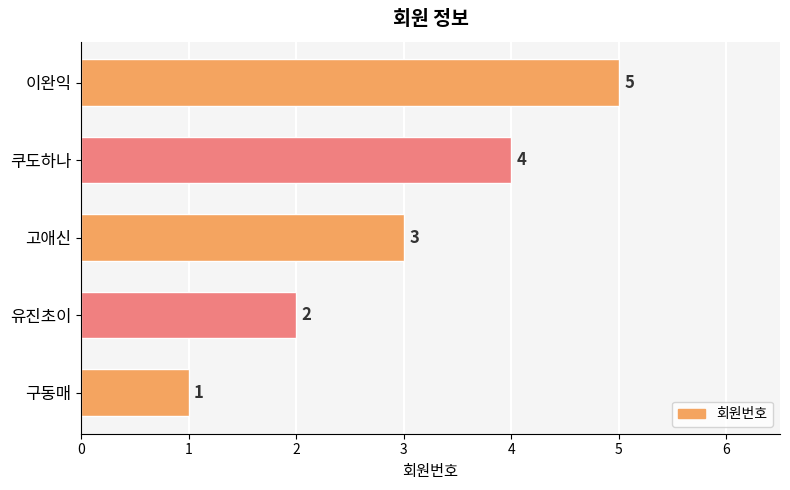

Between 고애신 and 구동매, which is larger?

고애신